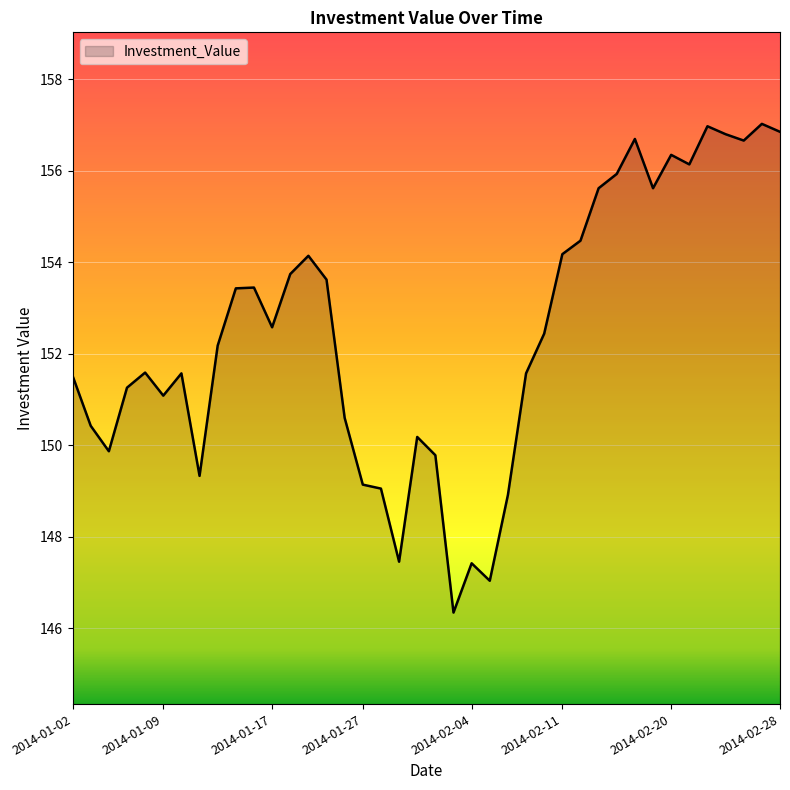

What is the minimum value shown in the chart?

146.3